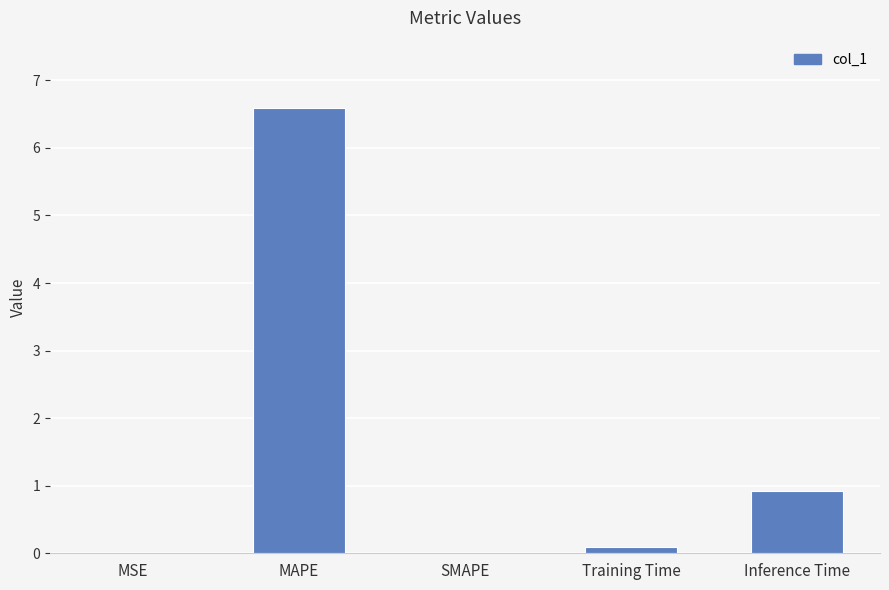

The value at SMAPE is 0.0. True or false?

True